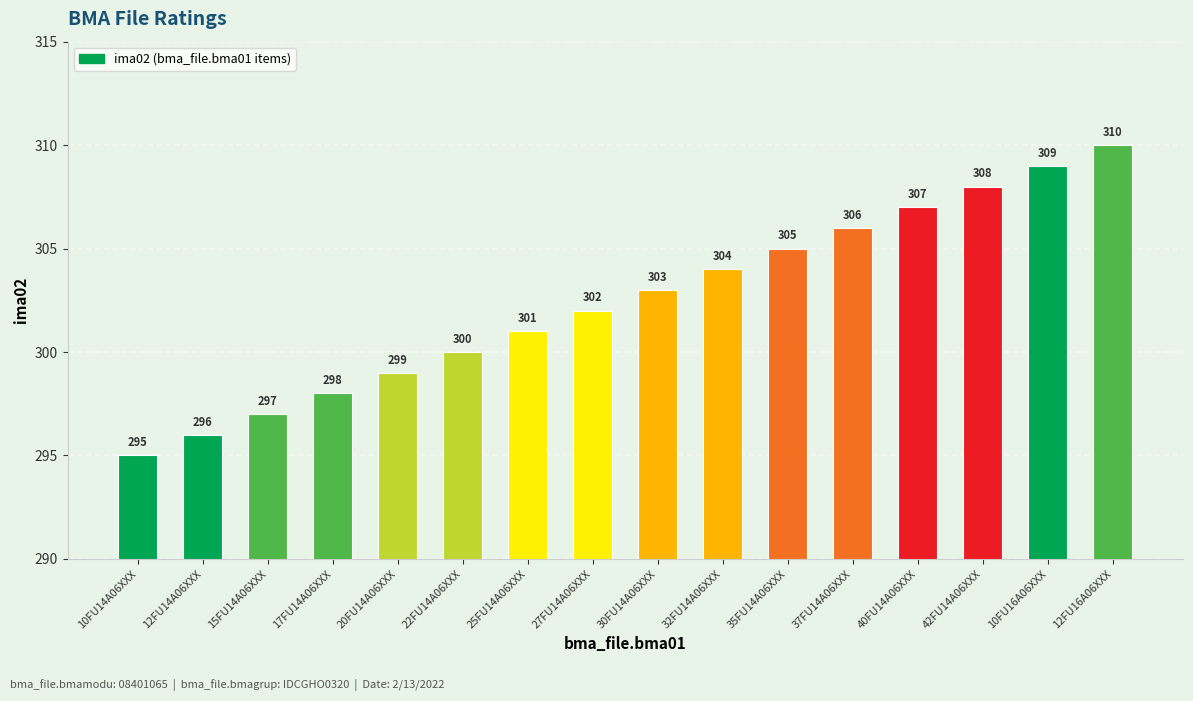

True or false: the data shows 308 at 42FU14A06XXX.

True